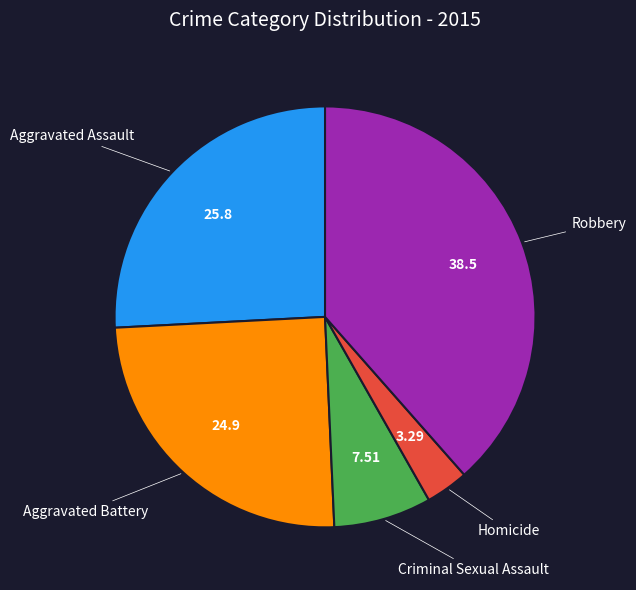

Does any single category account for the majority?

No